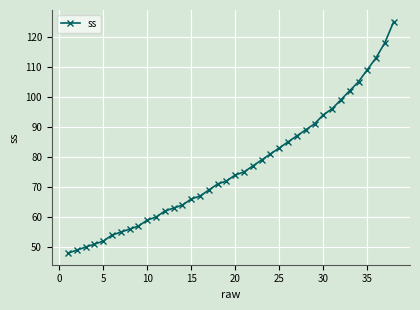

What is the difference between the maximum and minimum values?

77